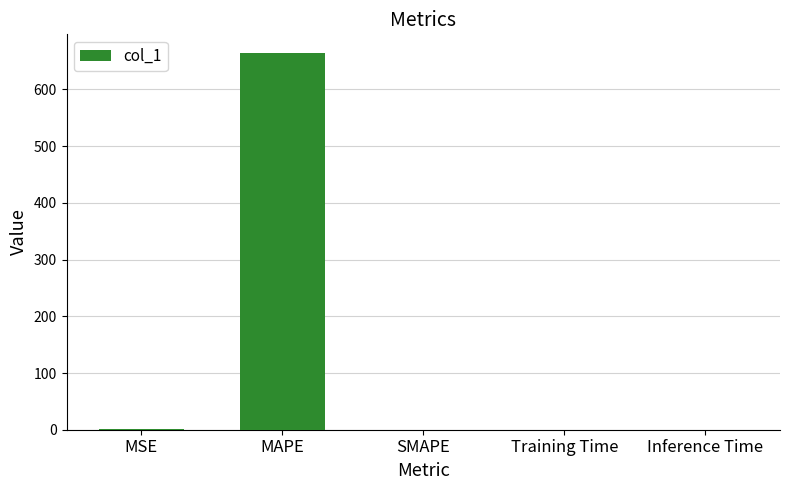

What is the change in value from MSE to Inference Time?

-0.6